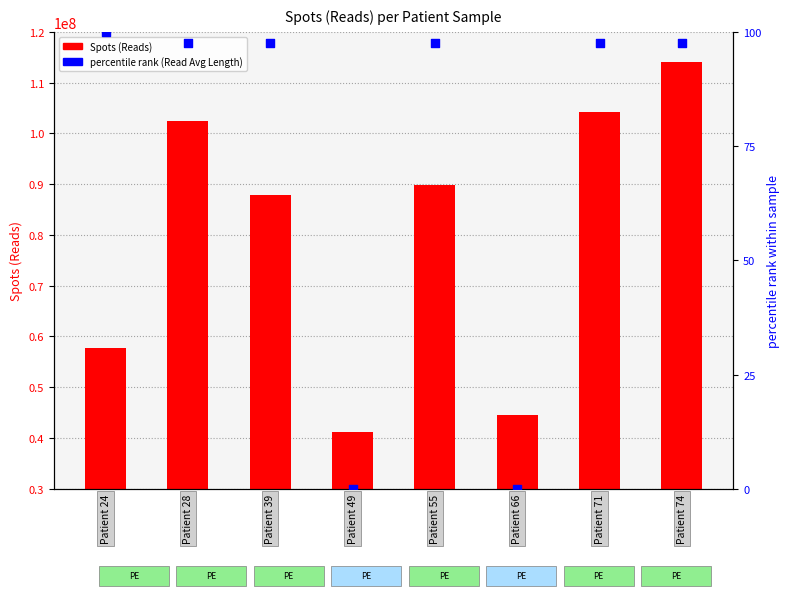

Which series reaches the maximum Y coordinate?

Spots (Reads)